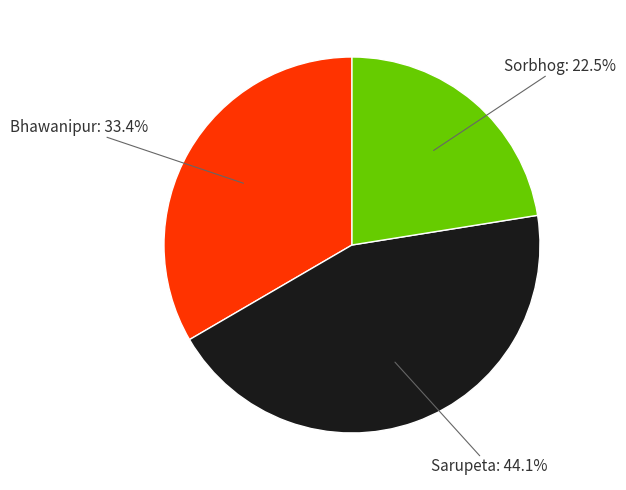

Is there a majority slice in this chart?

No